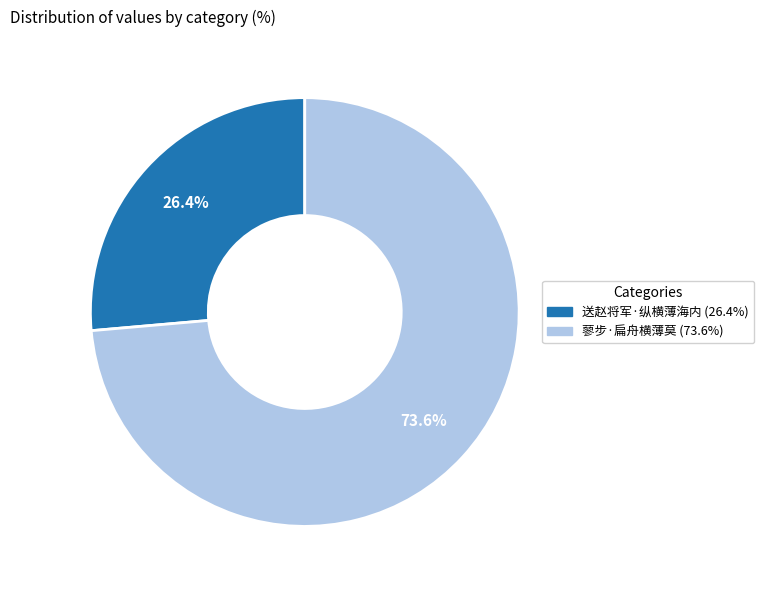

What is the total percentage of 送赵将军·纵横薄海内 and 蓼步·扁舟横薄莫?

100.0%